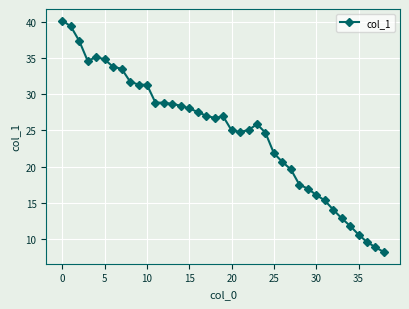

What is the maximum value shown in the chart?

40.2